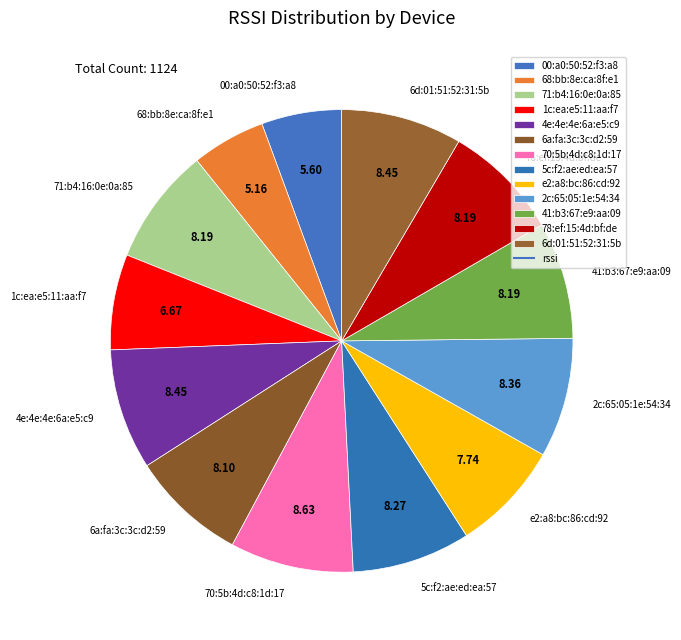

Which has a higher value, 1c:ea:e5:11:aa:f7 or 68:bb:8e:ca:8f:e1?

1c:ea:e5:11:aa:f7